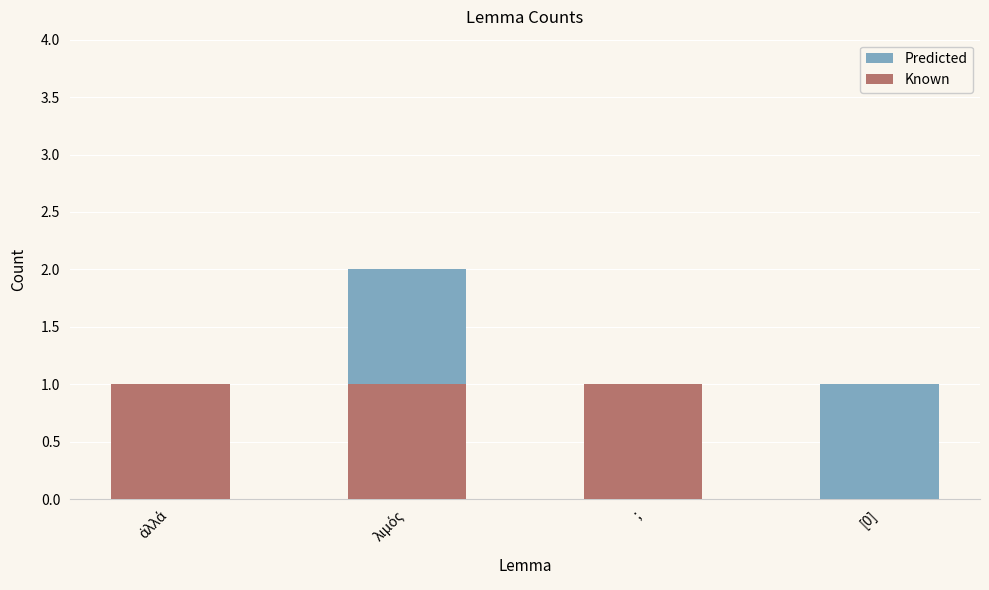

List the labels in order of Known value, largest first.

ἀλλά, λιμός, ;, [0]